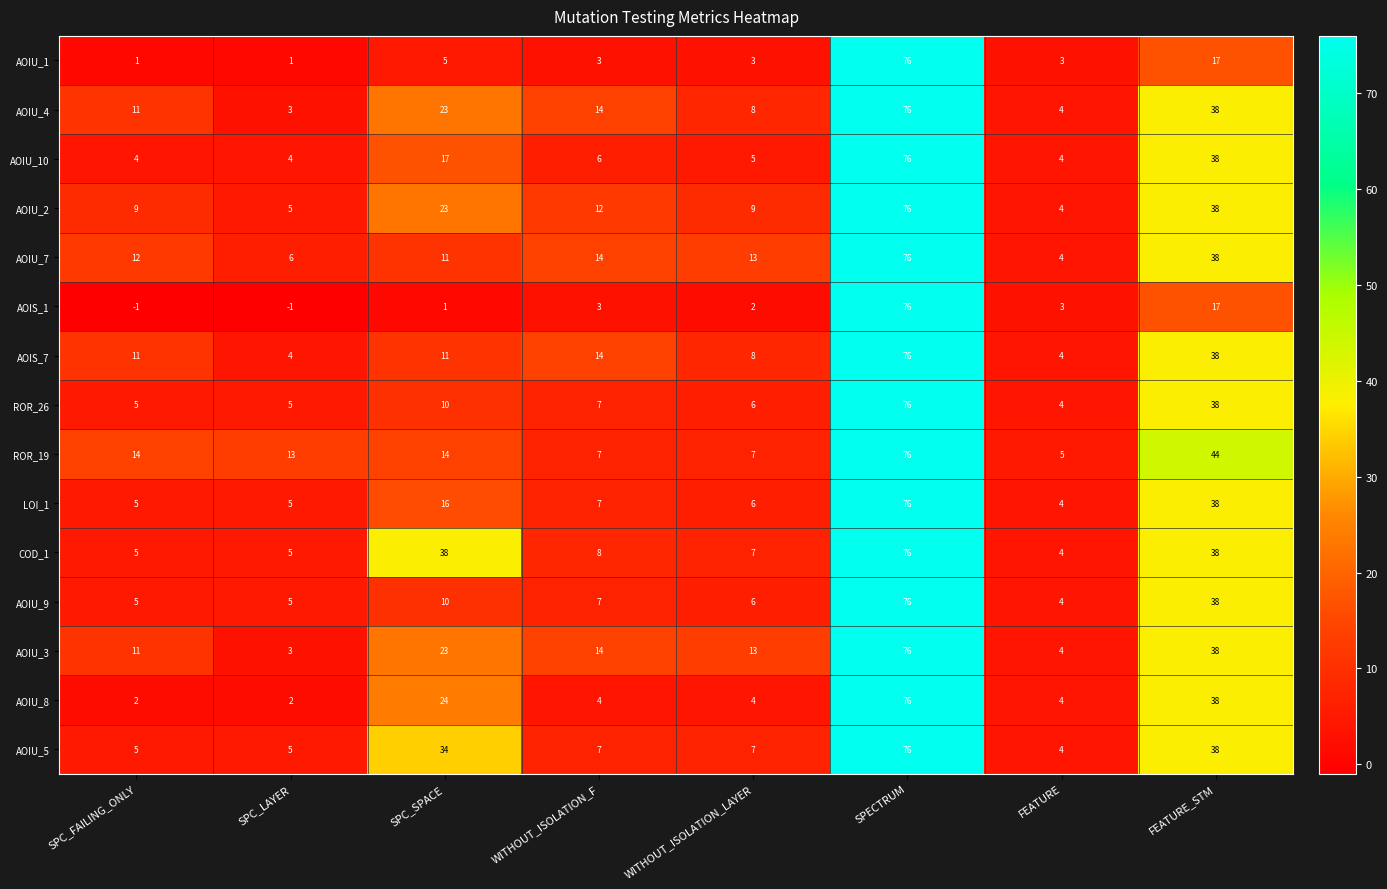

The AOIU_1 series shows 26 at FEATURE_STM. True or false?

False